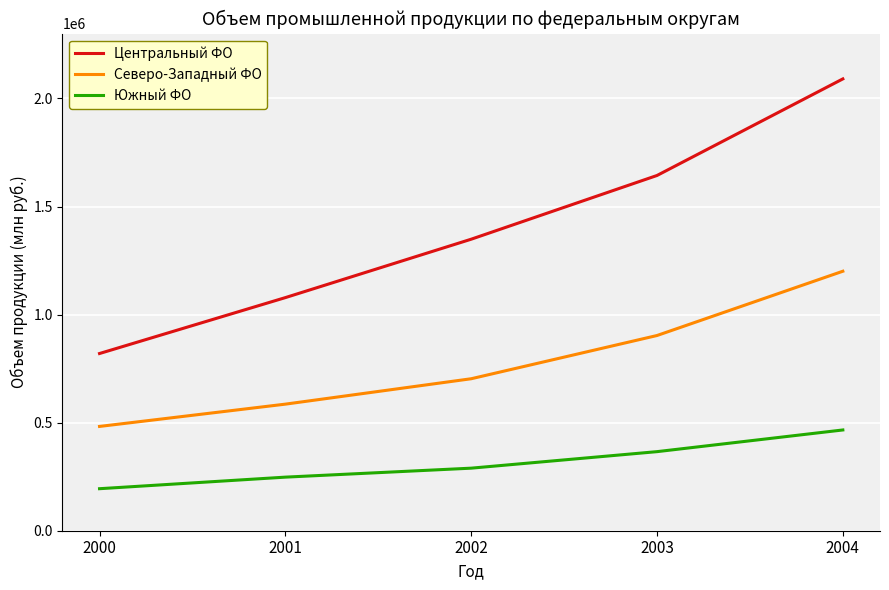

Does the chart have visible grid lines?

Yes